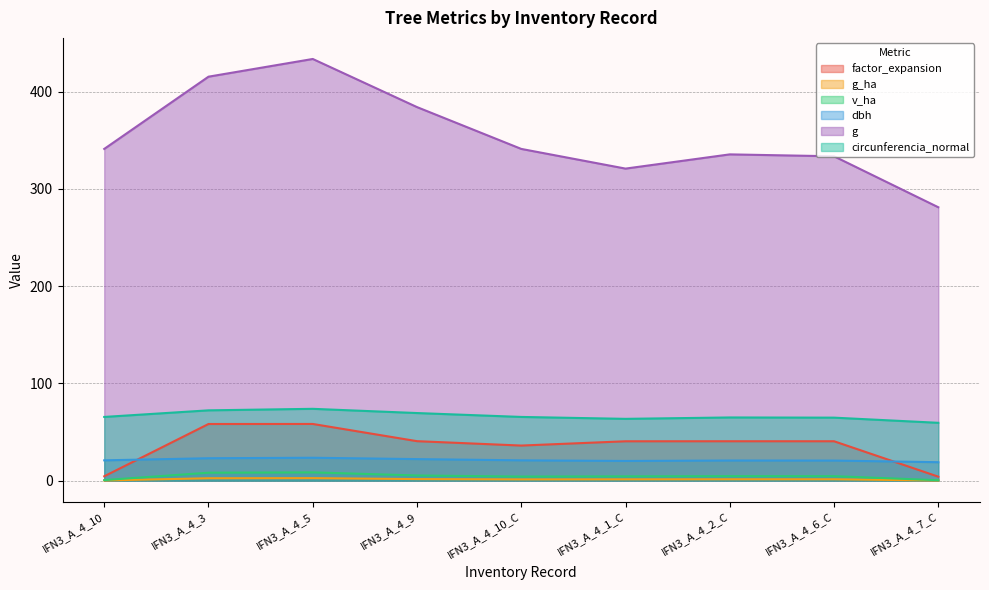

What is the label of the 8th point from the right?

IFN3_A_4_3